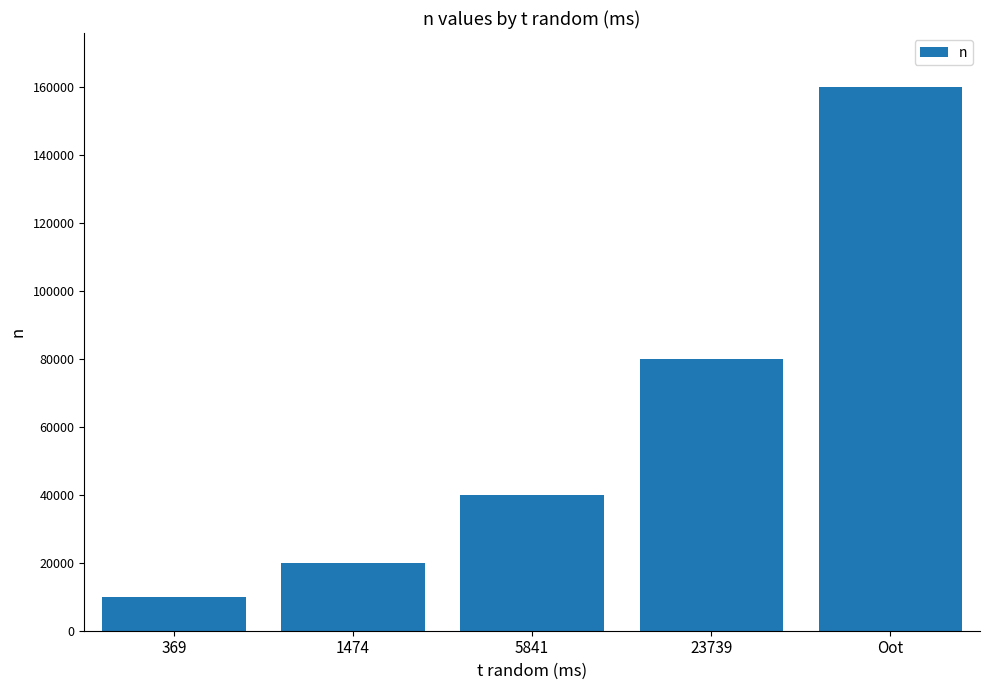

Is it true that the value at 1474 is 6677?

False